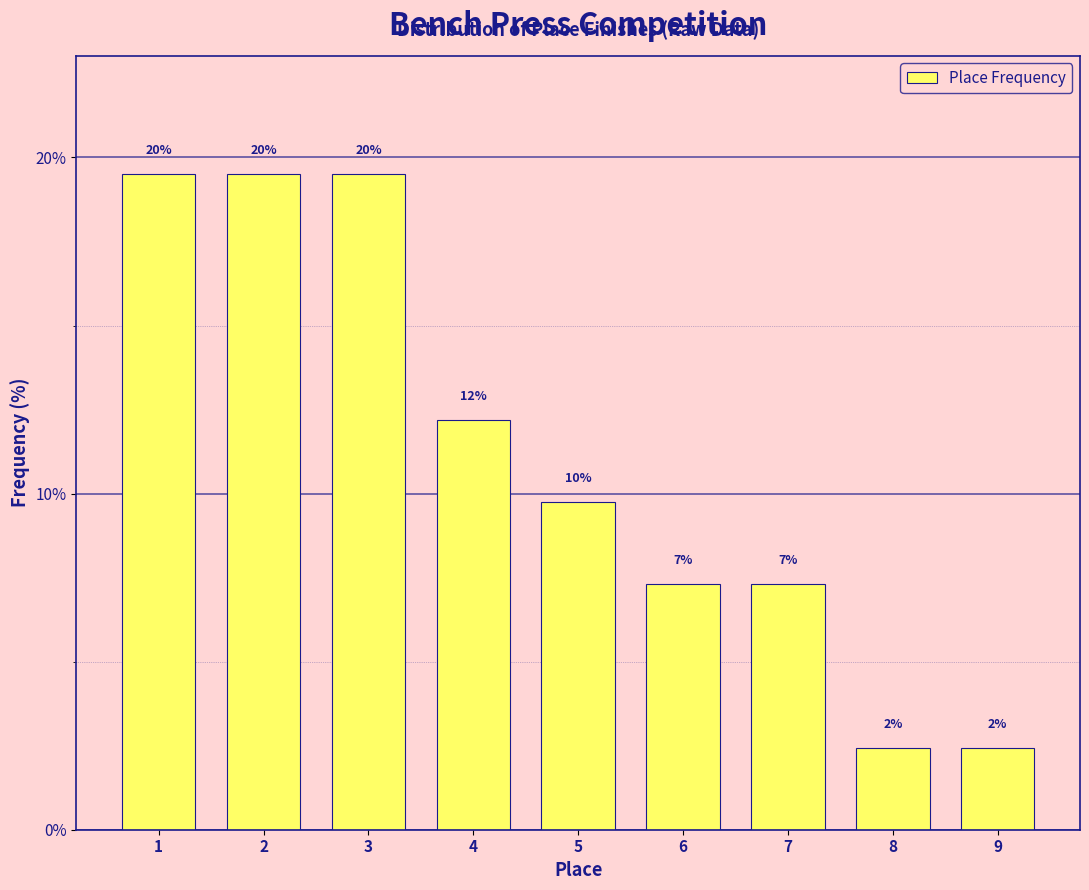

How many bars are there in total?

9